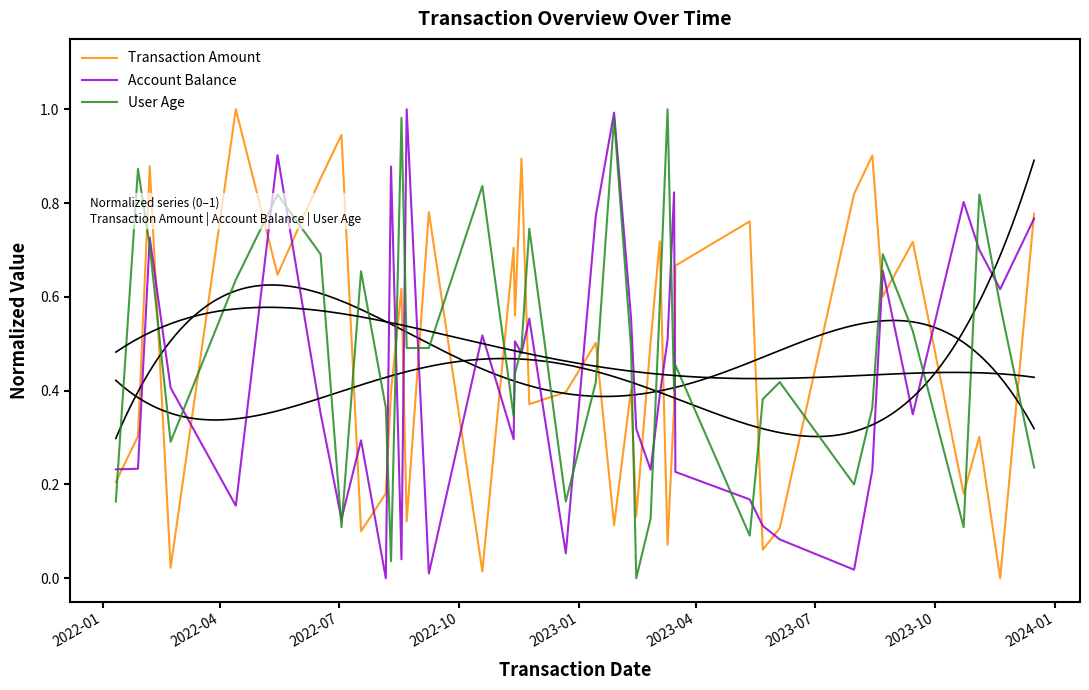

Is this an area chart (filled region under the line)?

No